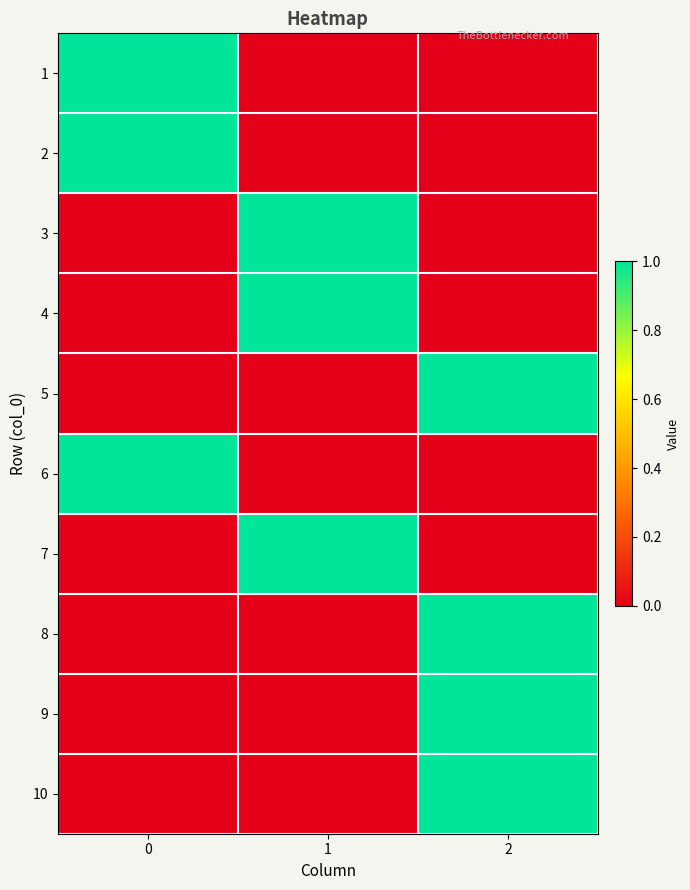

At how many categories does at least one series exceed 0?

3